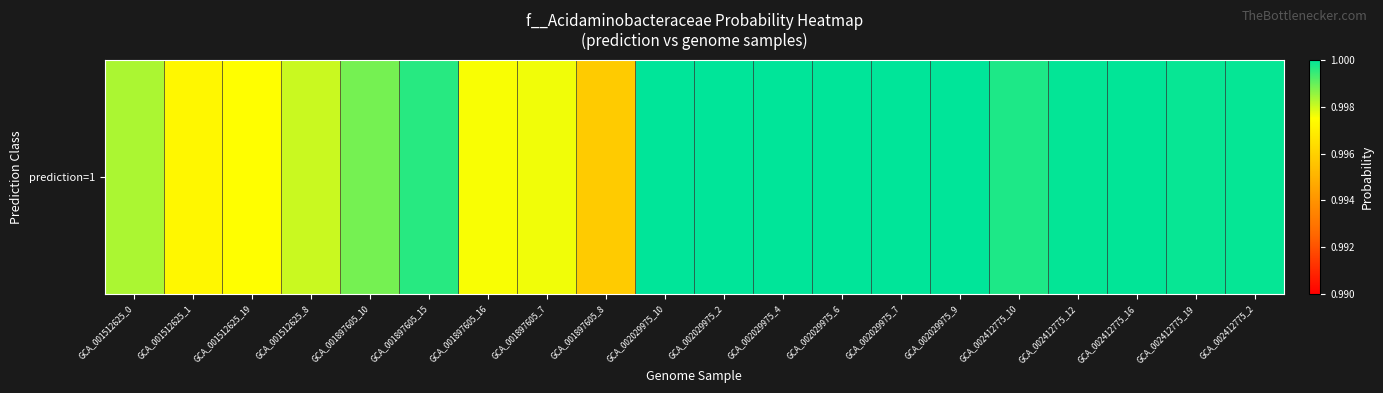

Reading left to right, list all the values displayed in this chart.

GCA_001512625_0=1.0	GCA_001512625_1=1.0	GCA_001512625_19=1.0	GCA_001512625_8=1.0	GCA_001897605_10=1.0	GCA_001897605_15=1.0	GCA_001897605_16=1.0	GCA_001897605_7=1.0	GCA_001897605_8=1.0	GCA_002029975_10=1.0	GCA_002029975_2=1.0	GCA_002029975_4=1.0	GCA_002029975_6=1.0	GCA_002029975_7=1.0	GCA_002029975_9=1.0	GCA_002412775_10=1.0	GCA_002412775_12=1.0	GCA_002412775_16=1.0	GCA_002412775_19=1.0	GCA_002412775_2=1.0